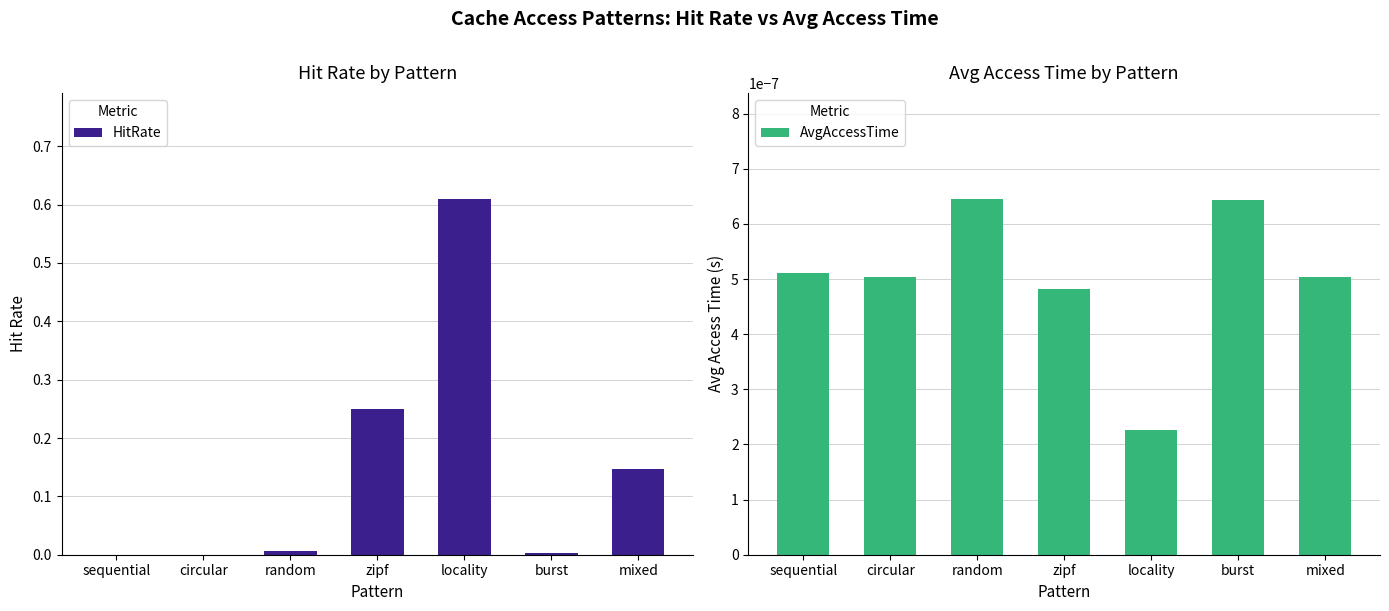

The value of HitRate at circular is 0.0. True or false?

True